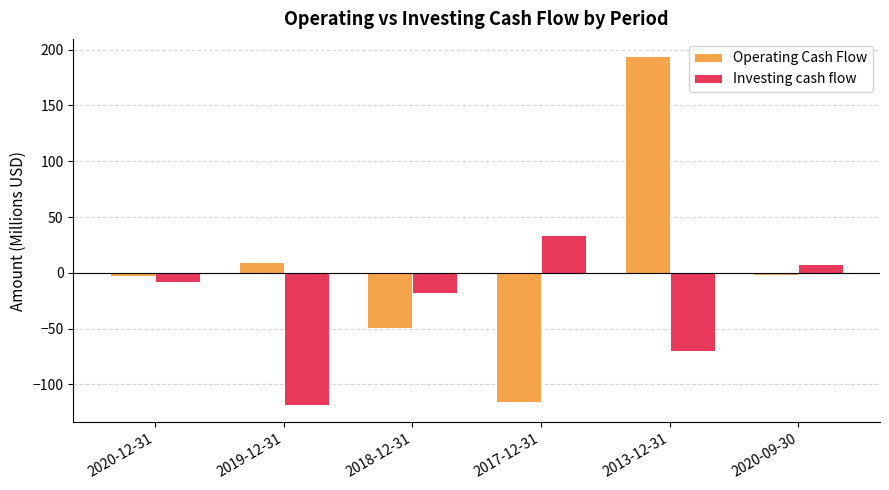

How many values in the Investing cash flow series are below -8?

4